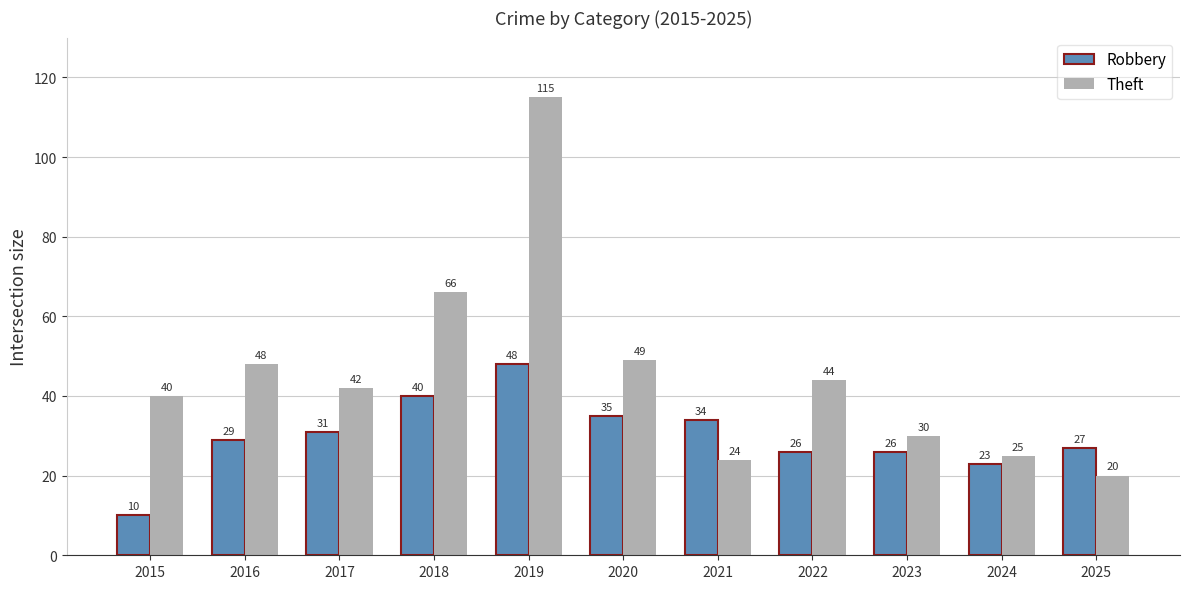

Rank the series by their maximum value, from highest to lowest.

Theft, Robbery